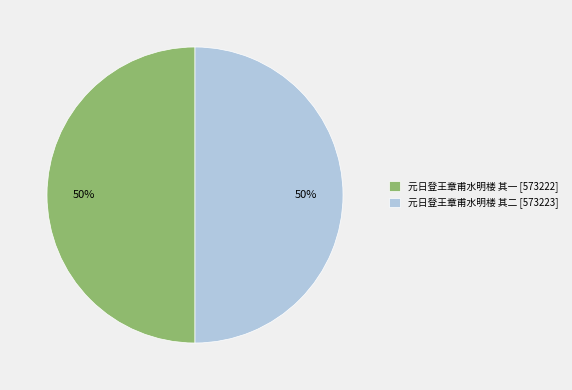

Do 元日登王章甫水明楼 其一 [573222] and 元日登王章甫水明楼 其二 [573223] together represent more than half of the pie?

Yes